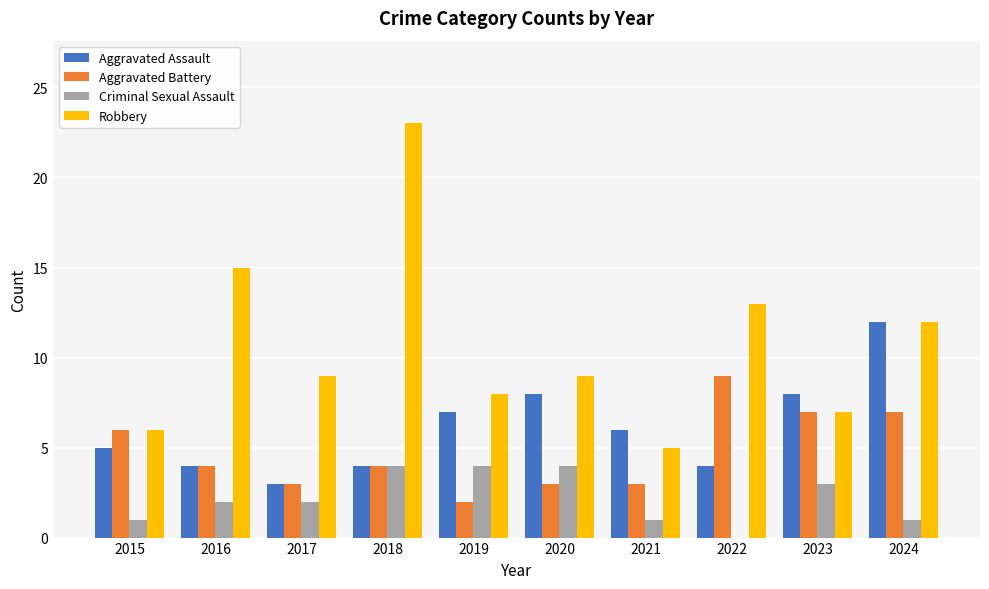

Is it true that Aggravated Battery equals 1 at 2020?

False